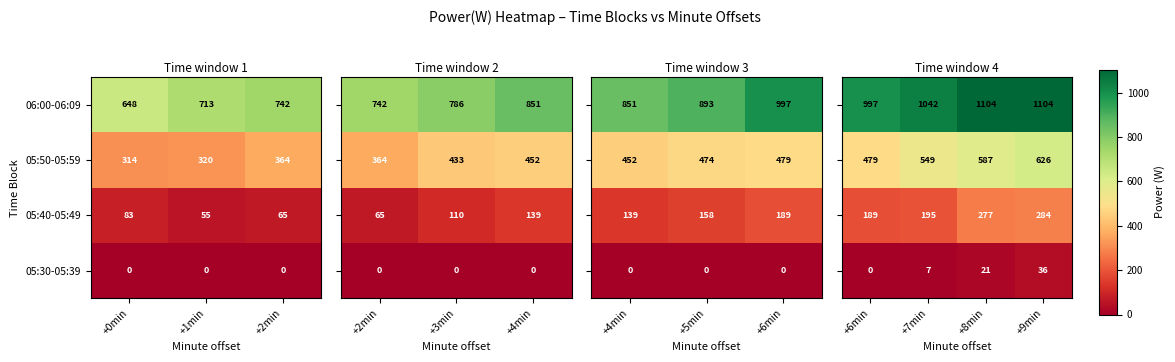

Rank the categories by 05:40-05:49 value from highest to lowest.

+0min, +2min, +1min